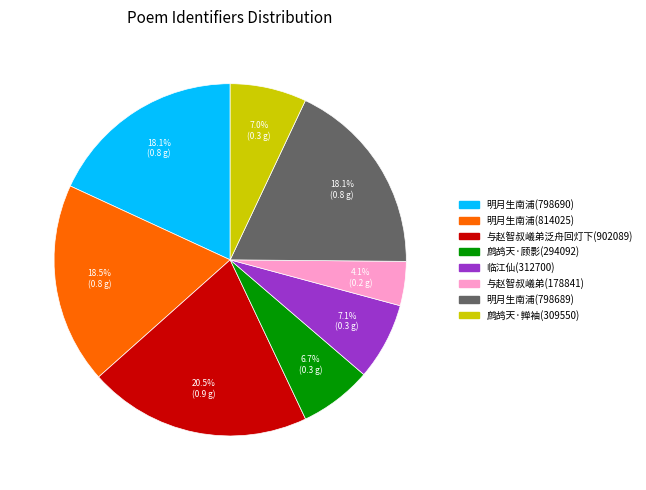

How many segments does this pie chart have?

8